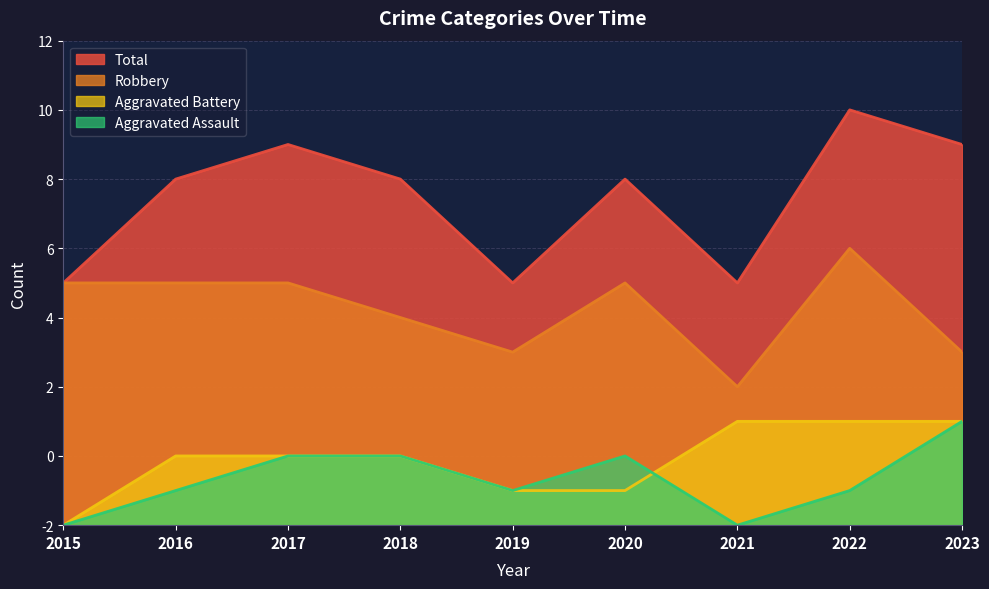

How many lines are shown in the chart?

4